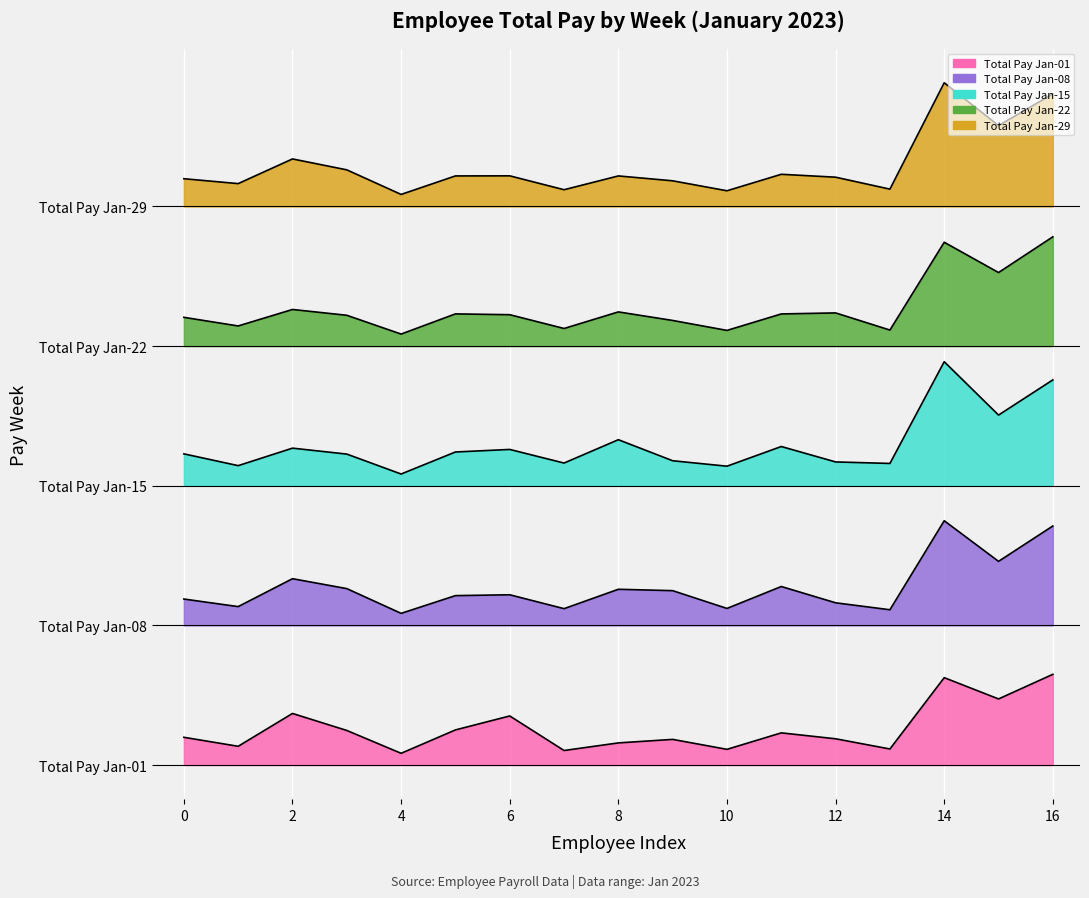

What is the sum of all Total Pay Jan-22 values?

178176.5